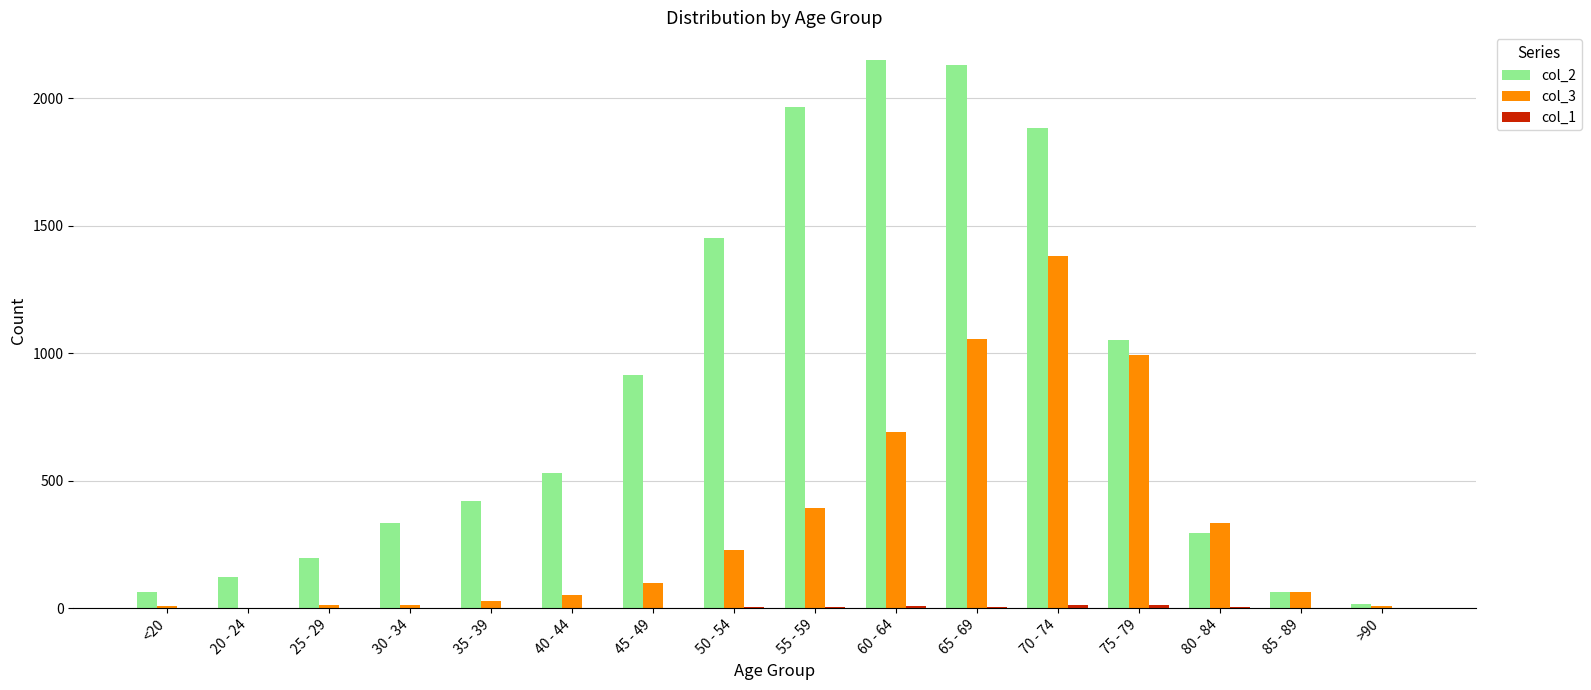

What is the total value across all series at 35 - 39?

447